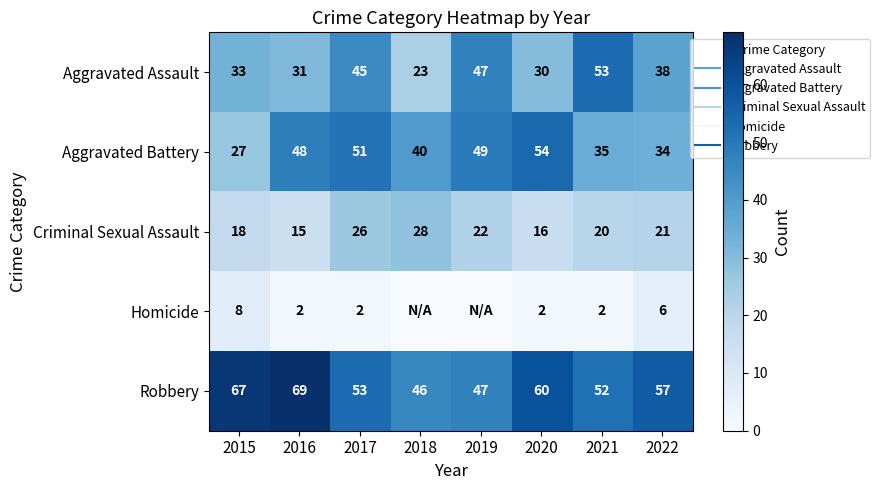

Is it true that Criminal Sexual Assault equals 20 at 2021?

True